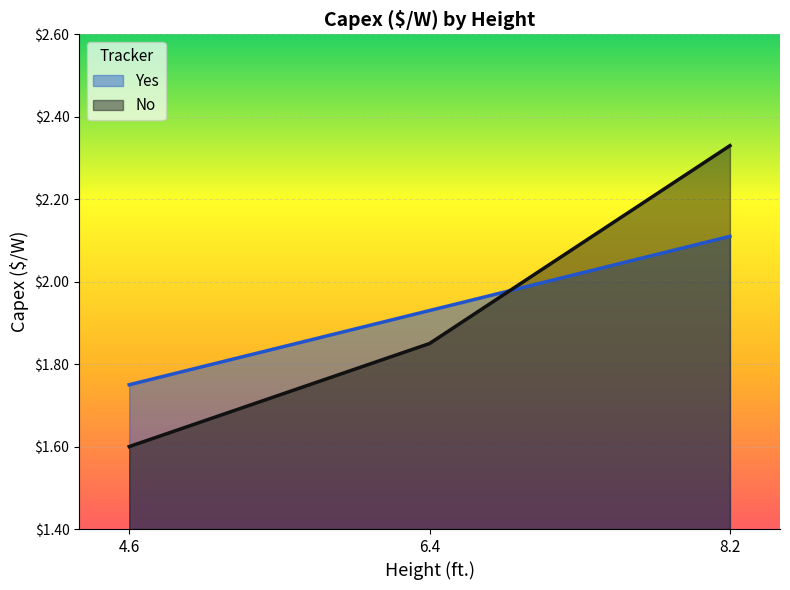

What is the label of the 1st point from the right?

8.2